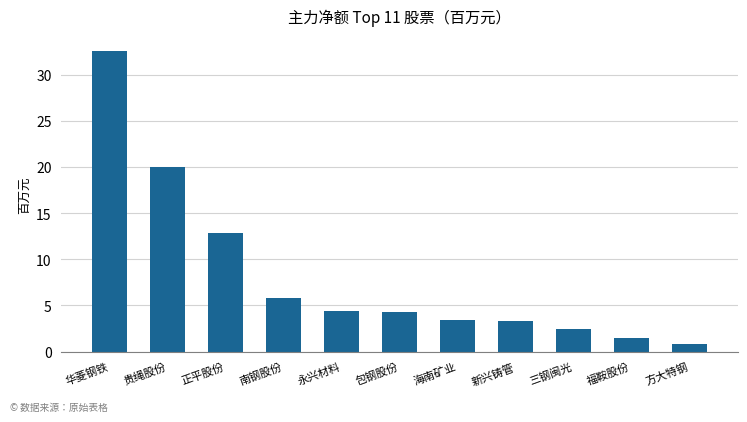

What is the approximate value at 正平股份?

12.9